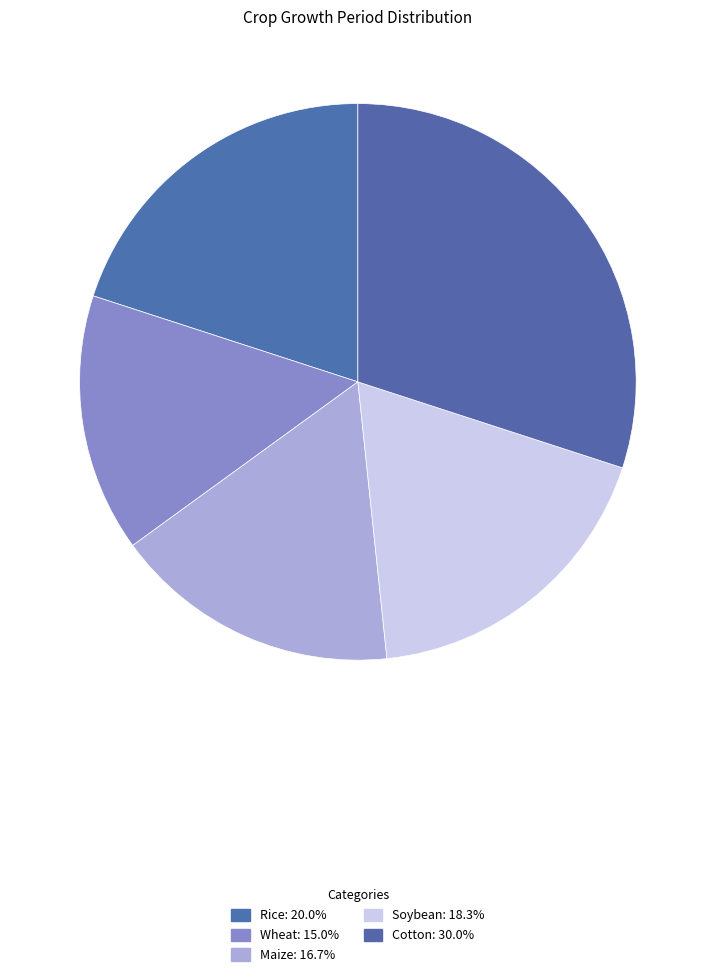

Is it true that Maize is 4% of the pie?

False